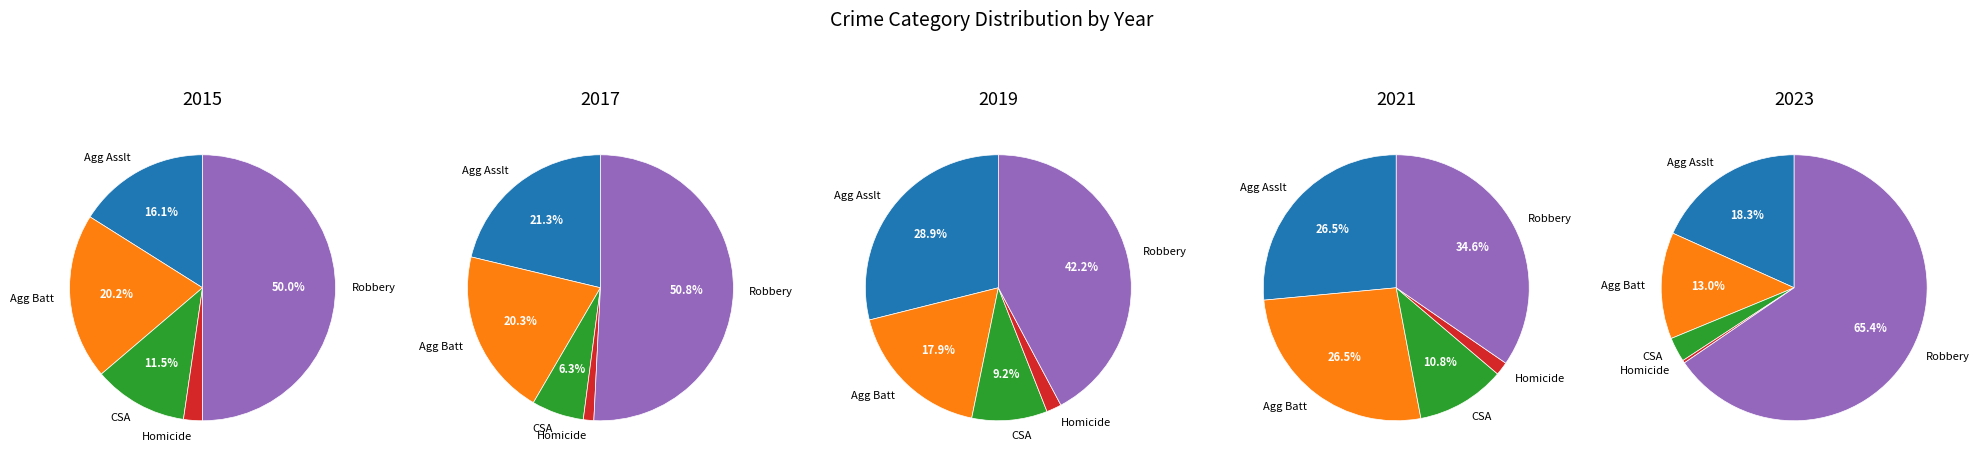

At 2, list the series in order from largest to smallest.

Robbery, Aggravated Assault, Aggravated Battery, Criminal Sexual Assault, Homicide